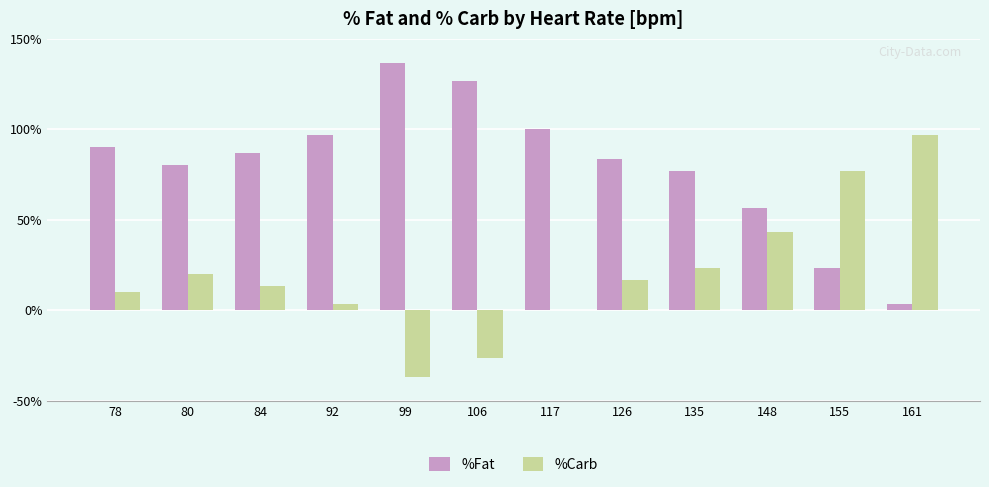

Does the chart contain stacked bars?

No